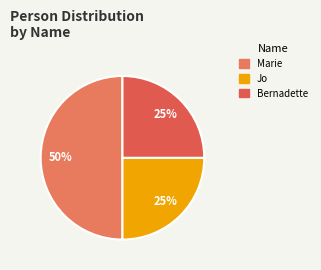

Is the sum of Bernadette and Marie greater than half?

Yes